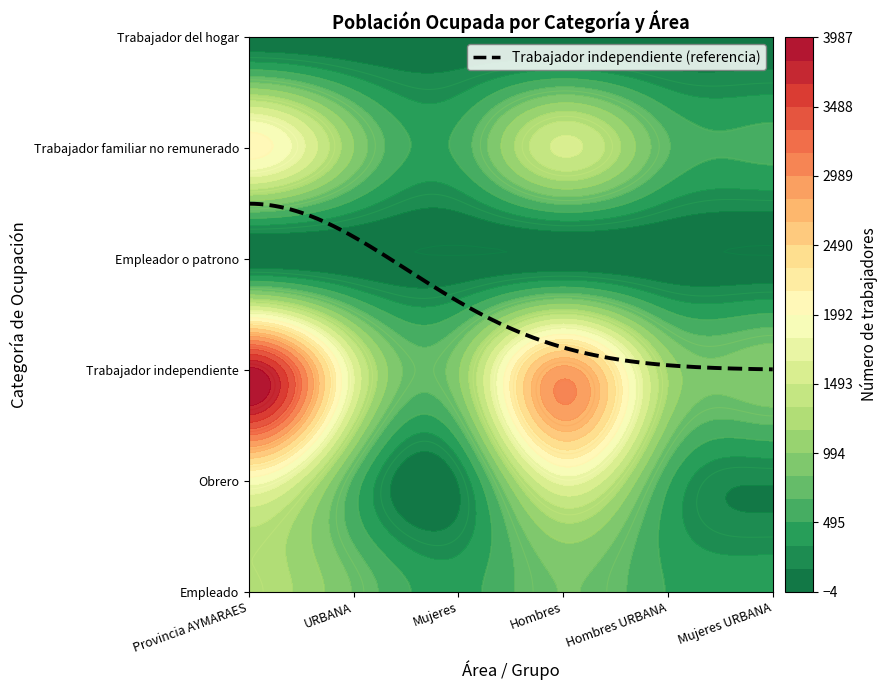

How many Obrero values are between 180 and 1730?

5